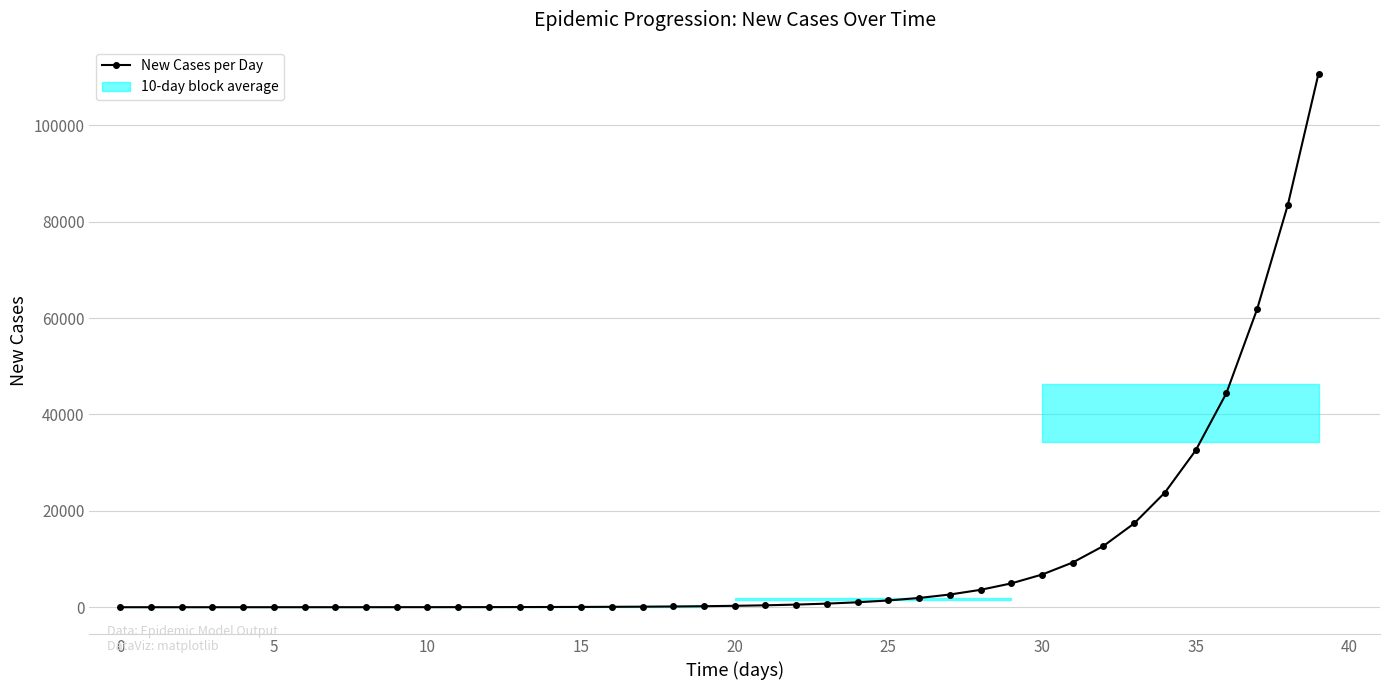

What is the label of the 18th point from the left?

17